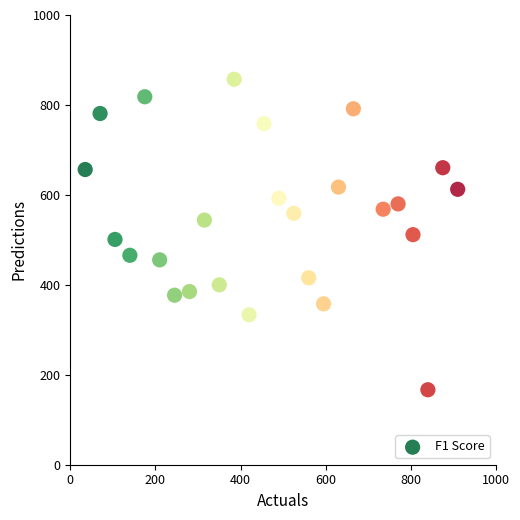

What is the range of X values (max minus min)?

875.0